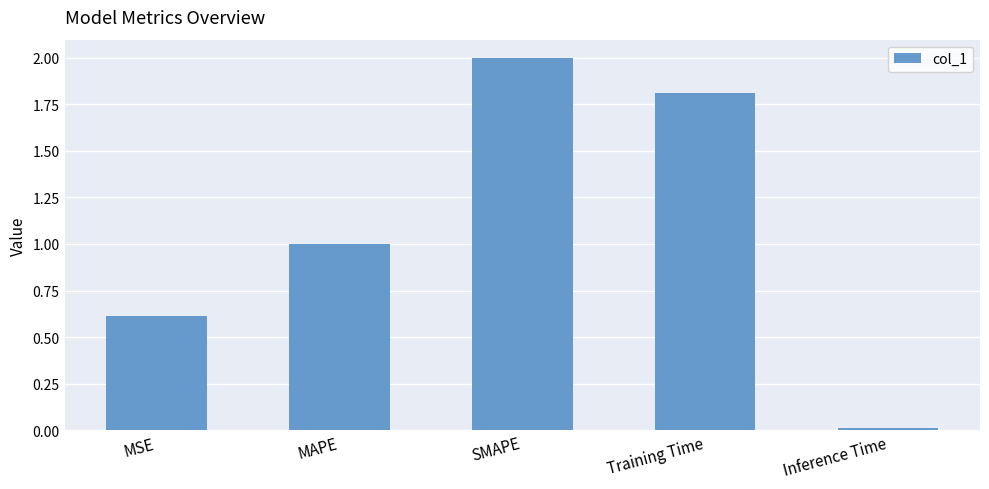

What is the difference between the maximum and minimum values?

2.0